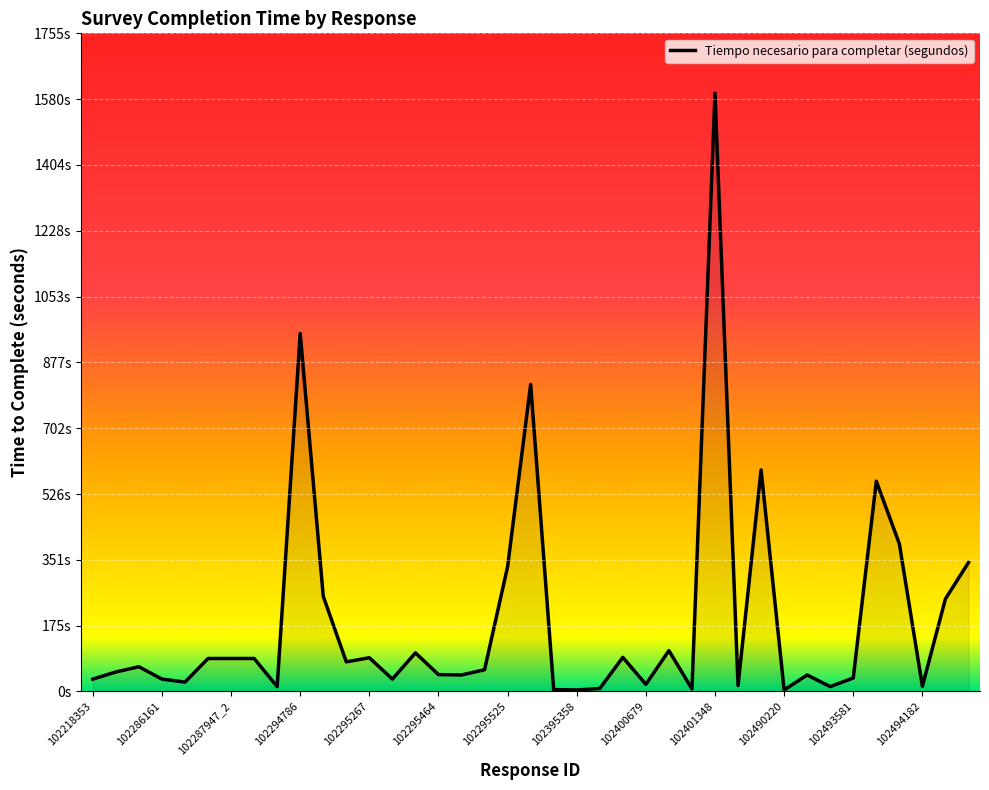

At which label does the data first exceed 58?

102219891